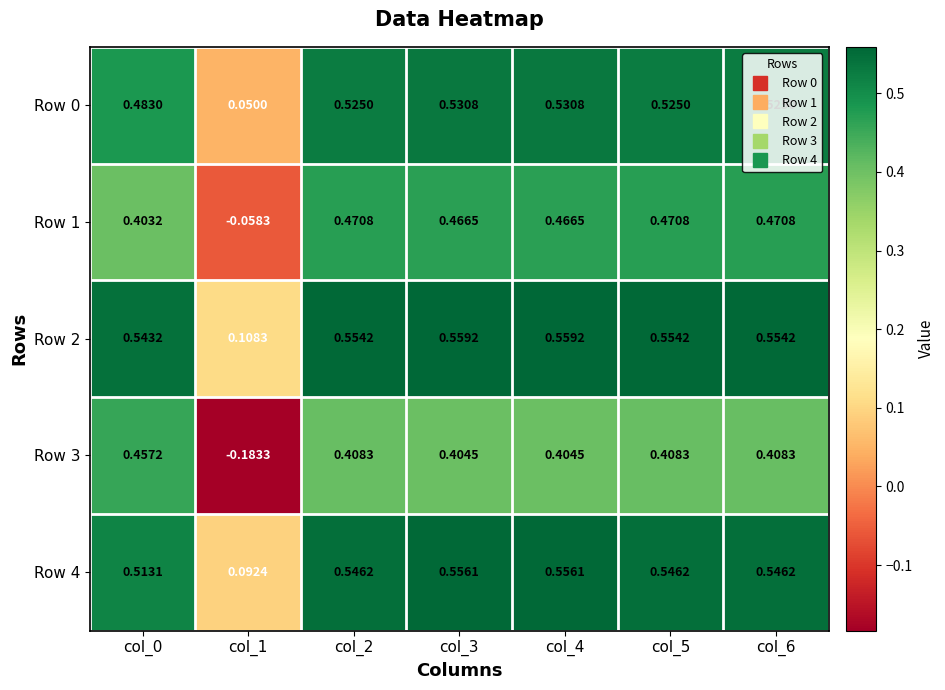

Is the value of Row 2 at col_4 greater than the value of Row 0 at col_1?

Yes